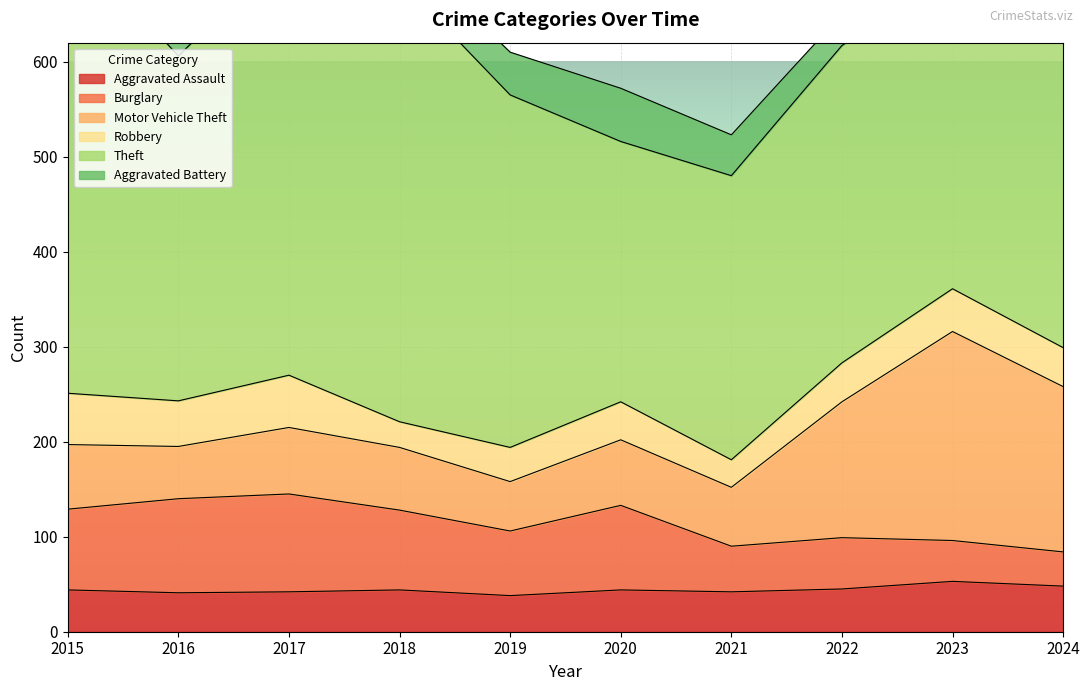

True or false: Theft and Burglary cross at least once.

False